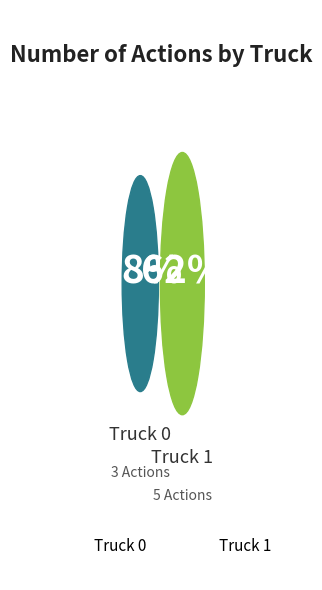

What is the majority slice?

Truck 1